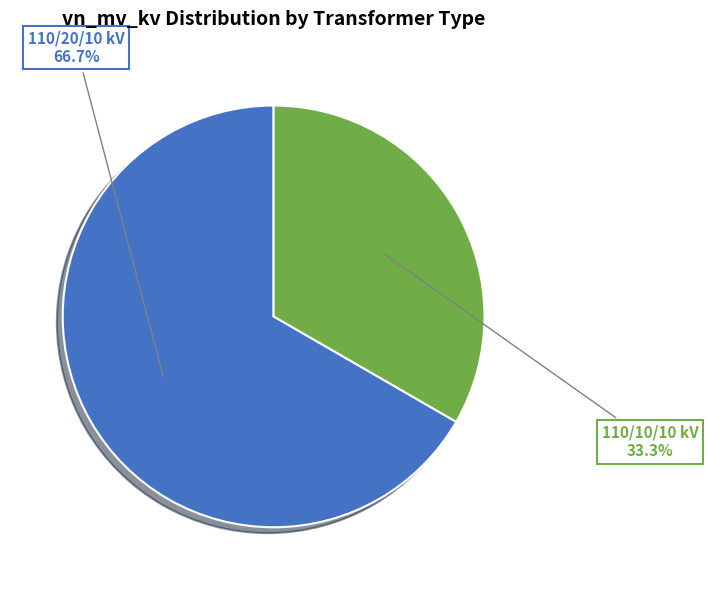

Is there any slice that represents more than half of the pie?

Yes